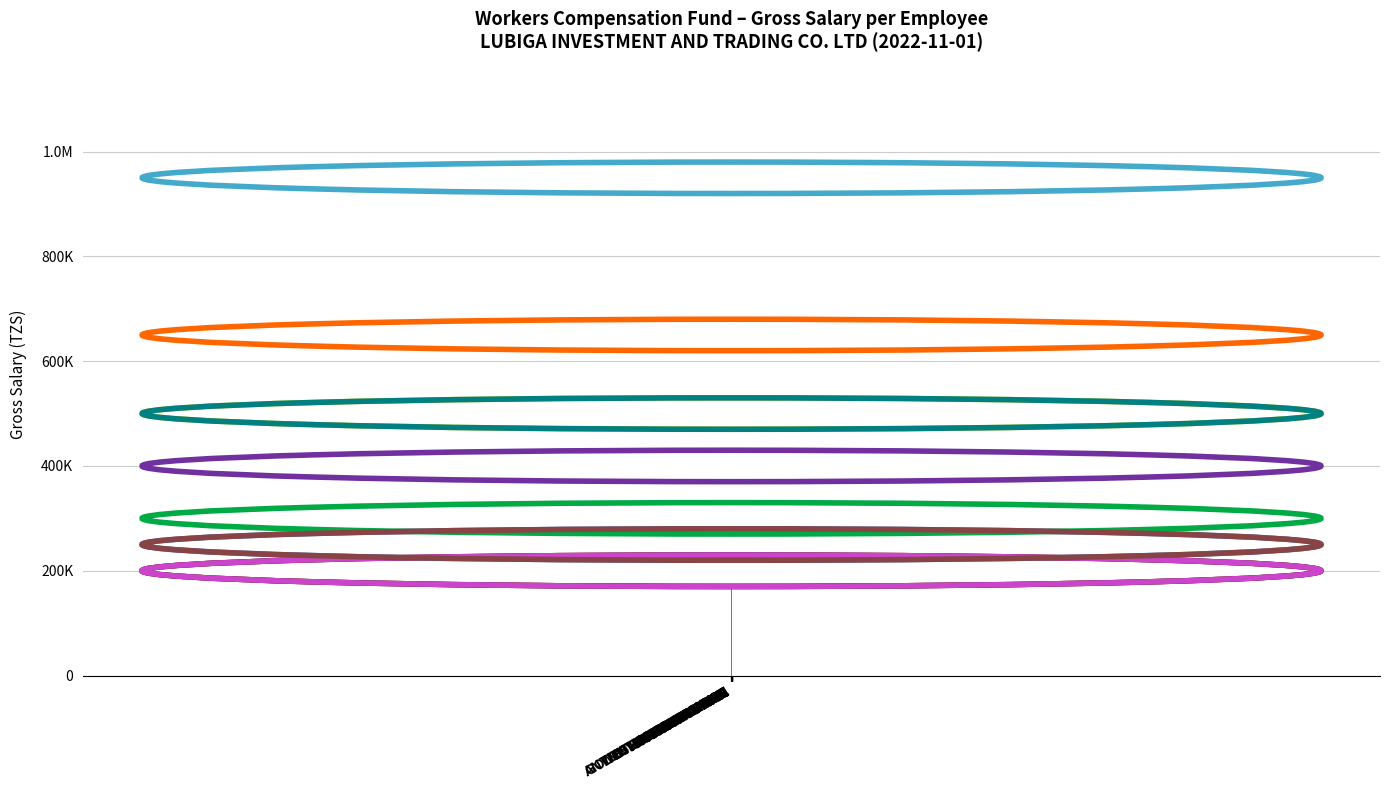

Are the bars horizontal?

No